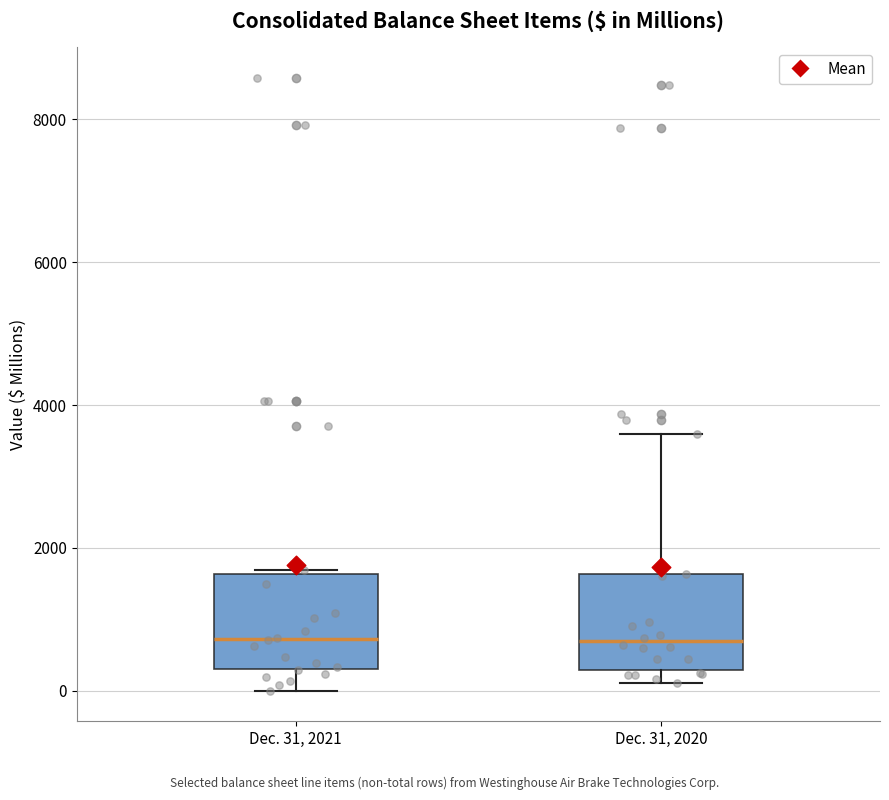

Where does the upper whisker of the box for Dec. 31, 2020 end on the y-axis? The values are not printed on the chart, so give them approximately, as read against the axis.

3600